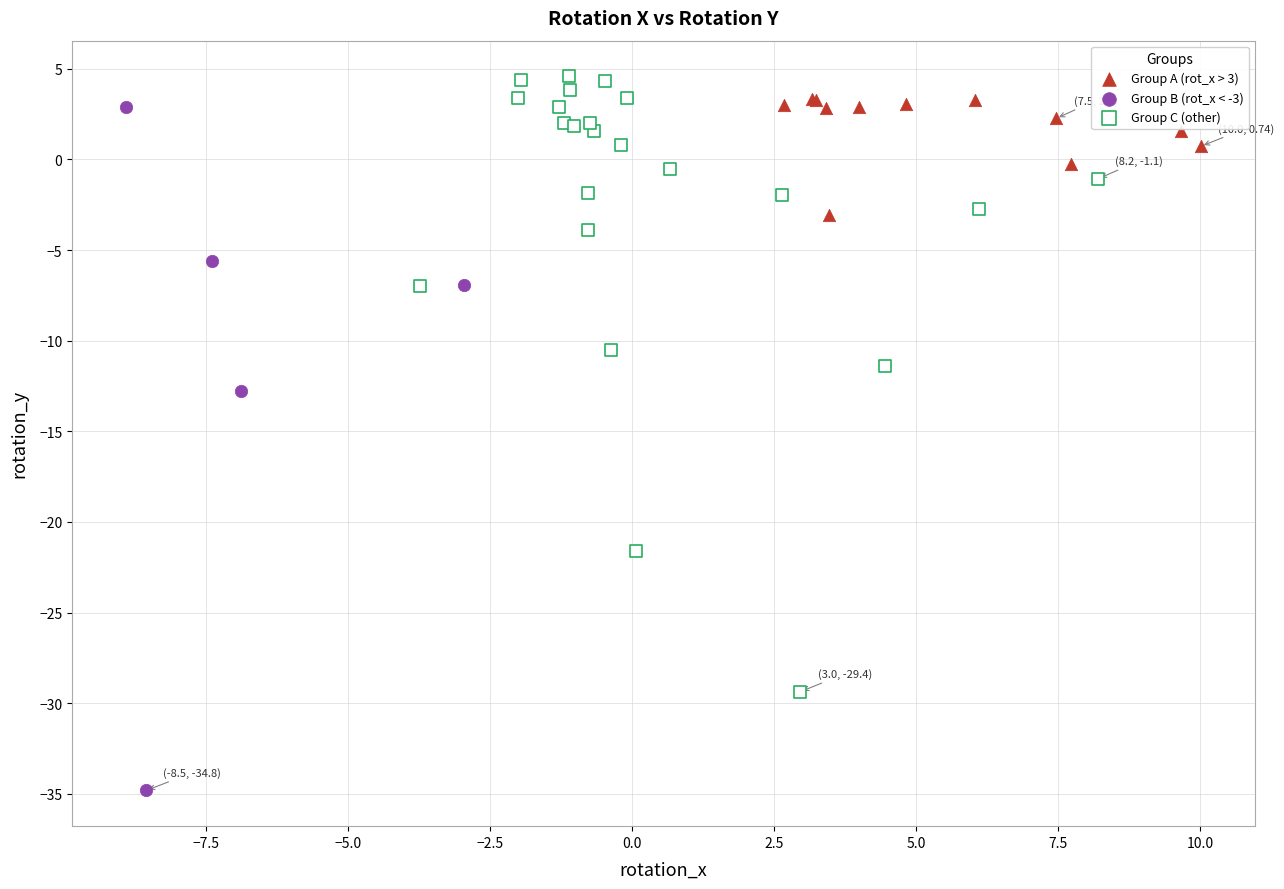

Which series reaches the minimum Y coordinate?

Group B (rot_x < -3)